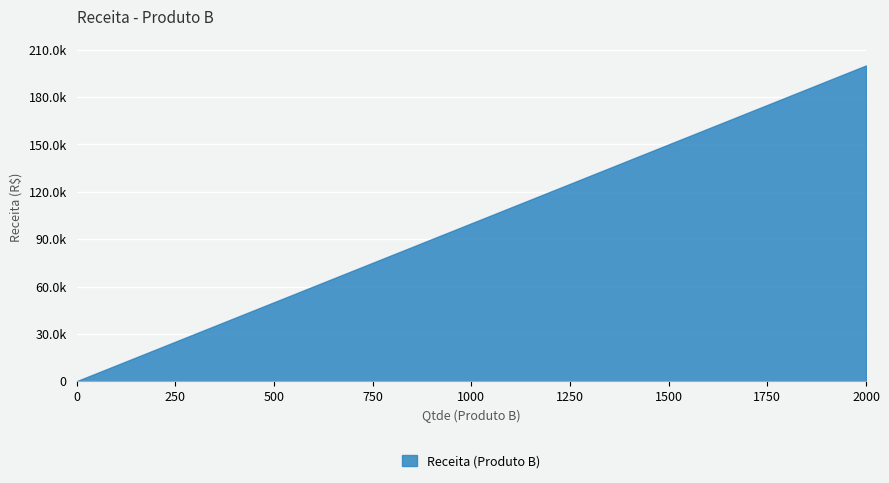

Is this an area chart (filled region under the line)?

Yes